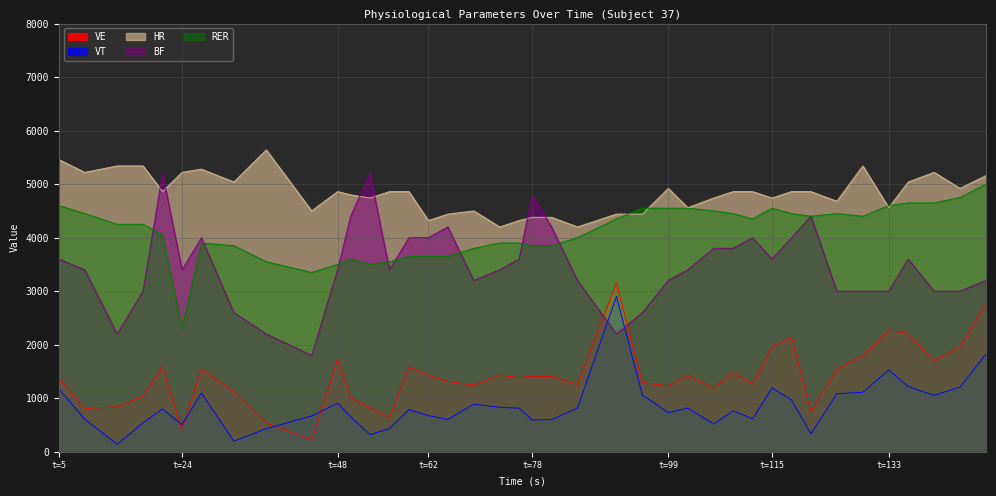

Which series has the largest total across all categories?

HR